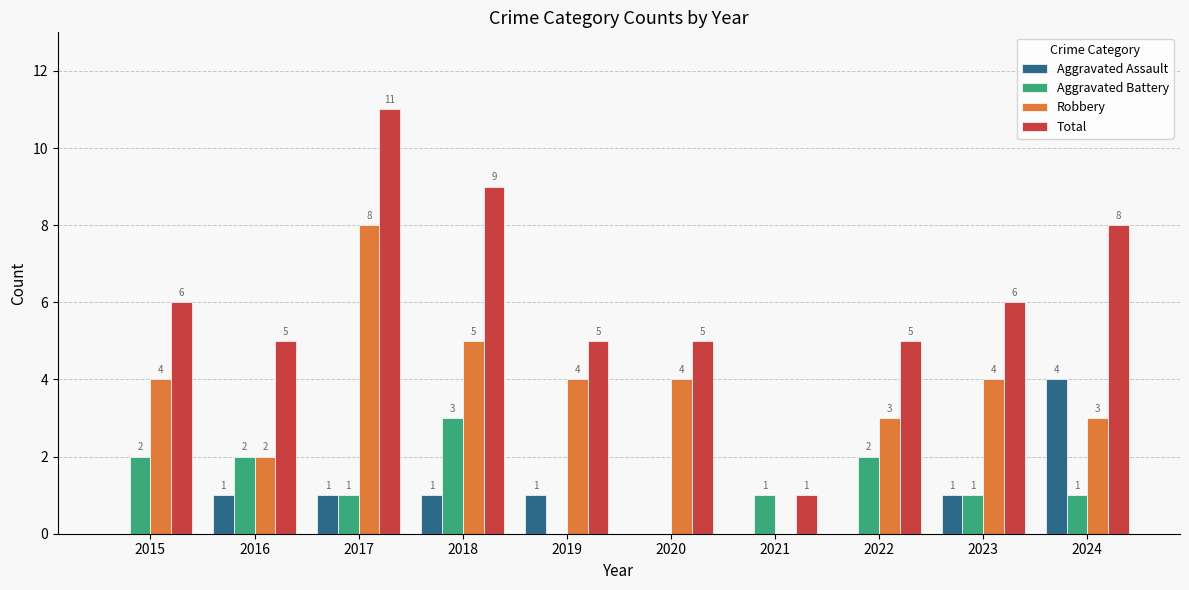

Are the bars grouped side by side (vs. stacked)?

Yes